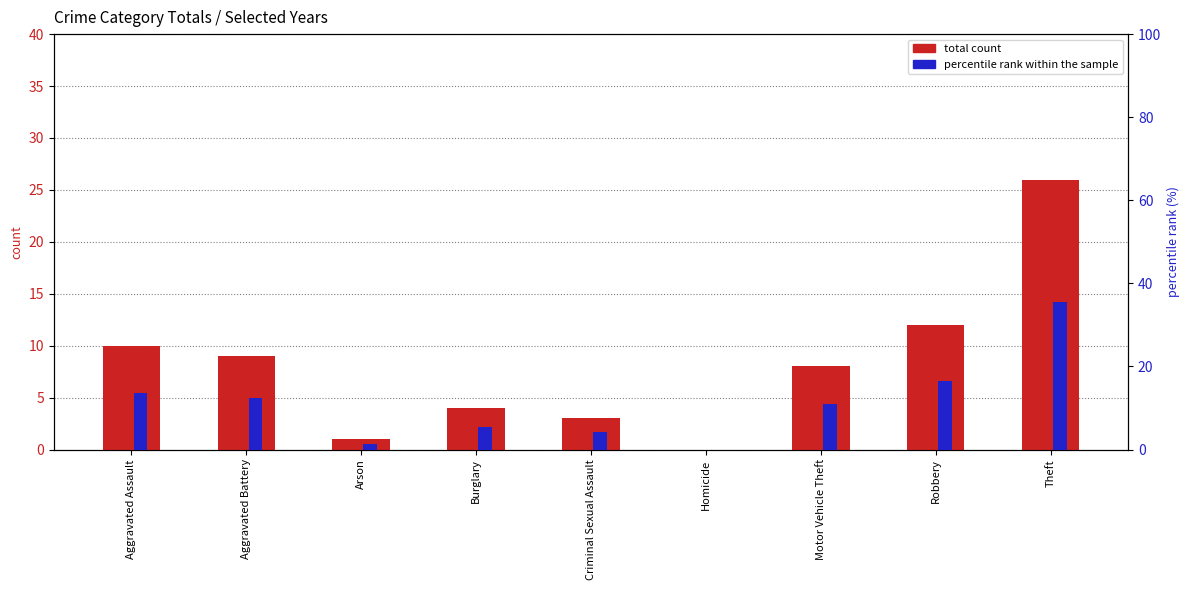

Rank the categories by total count value from lowest to highest.

Homicide, Arson, Criminal Sexual Assault, Burglary, Motor Vehicle Theft, Aggravated Battery, Aggravated Assault, Robbery, Theft